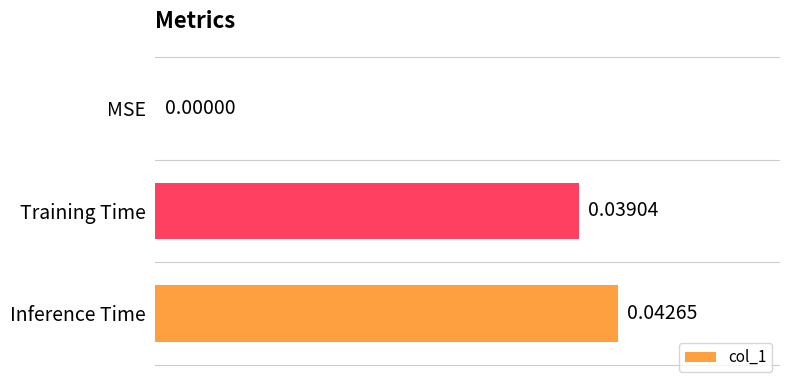

How many values are between 0 and 1?

3